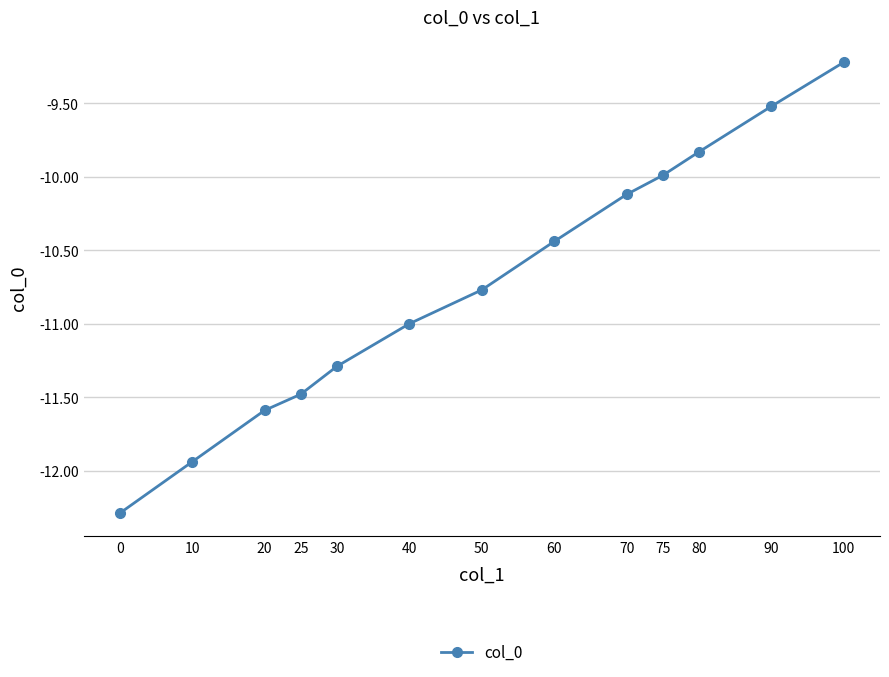

Count the number of data series in this chart.

1